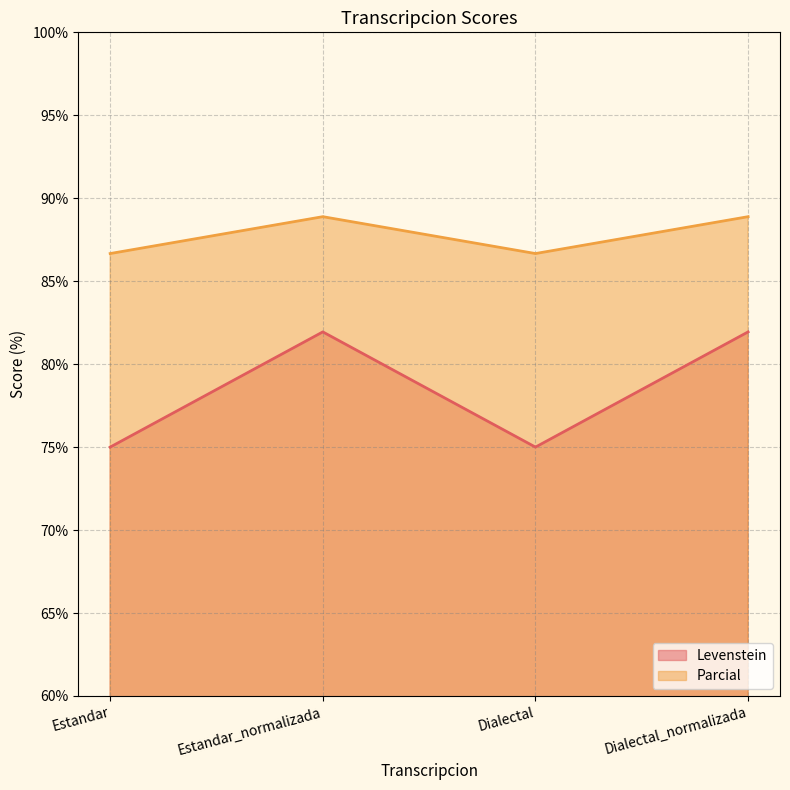

At which label does Parcial first exceed 88?

Estandar_normalizada